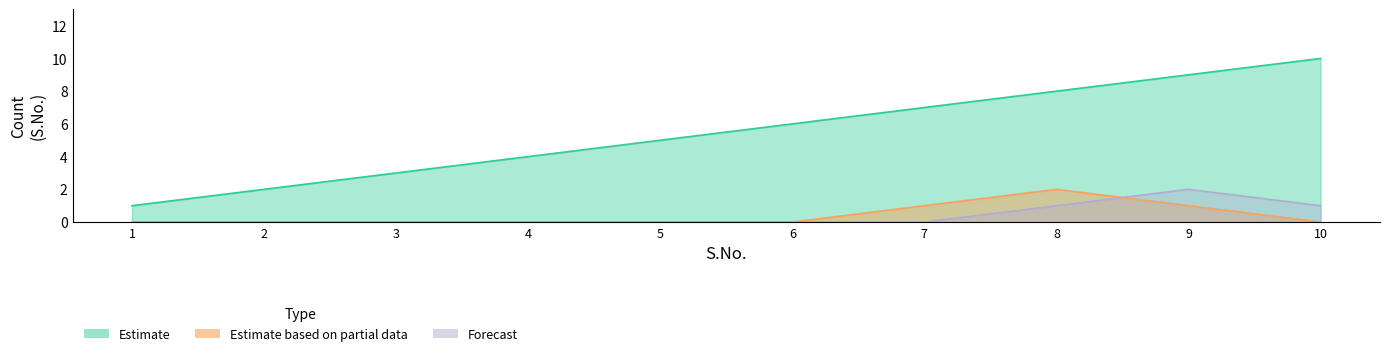

What is the difference between the highest and lowest values at 10?

10